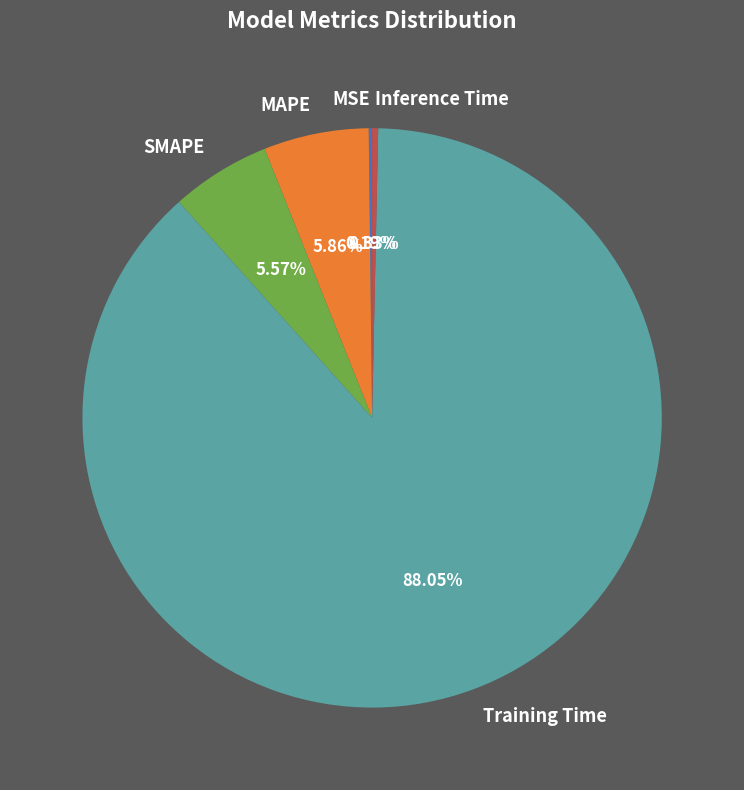

What percentage is the SMAPE slice, to the nearest percent?

6%